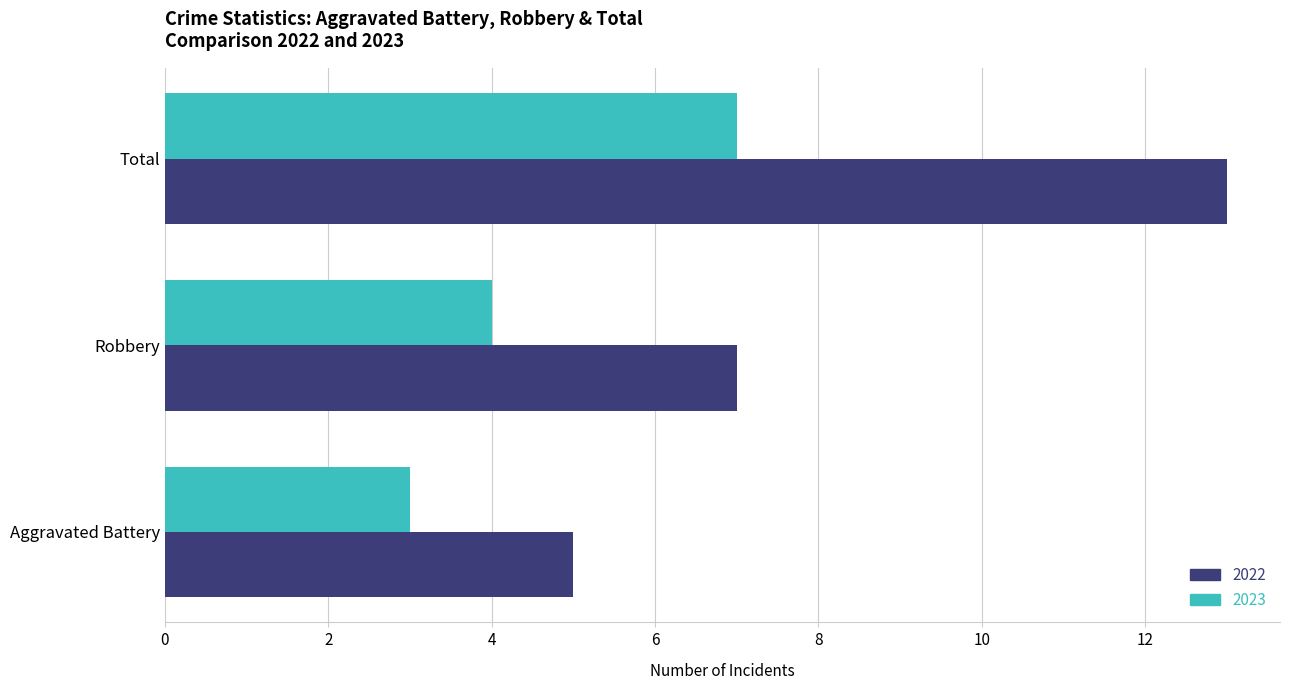

Read the 2022 value at Aggravated Battery.

5